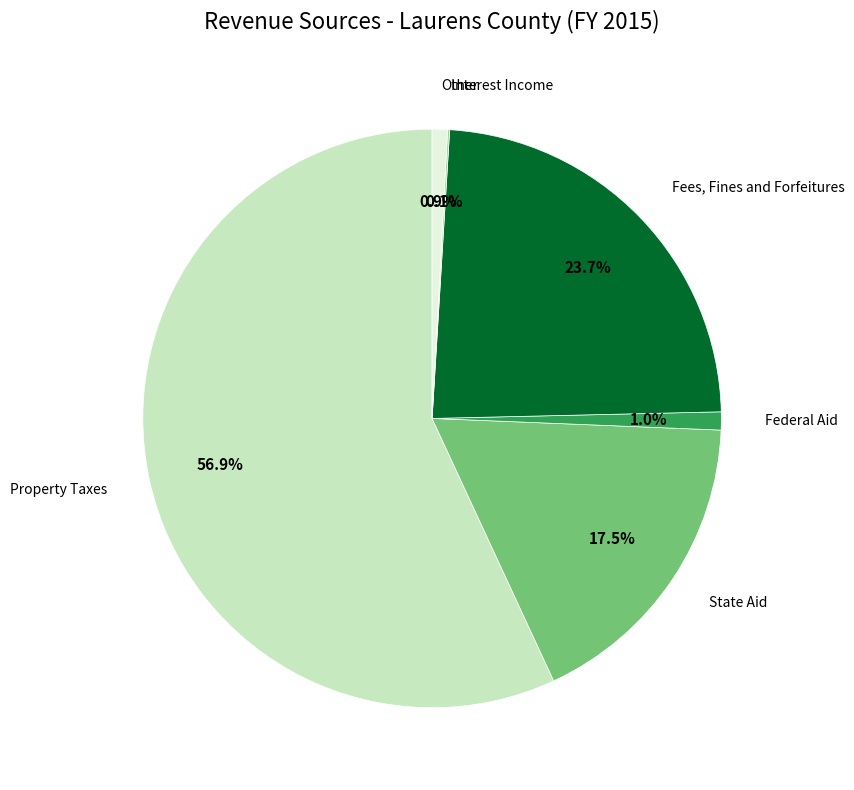

To the nearest percent, what is the average slice percentage?

17%